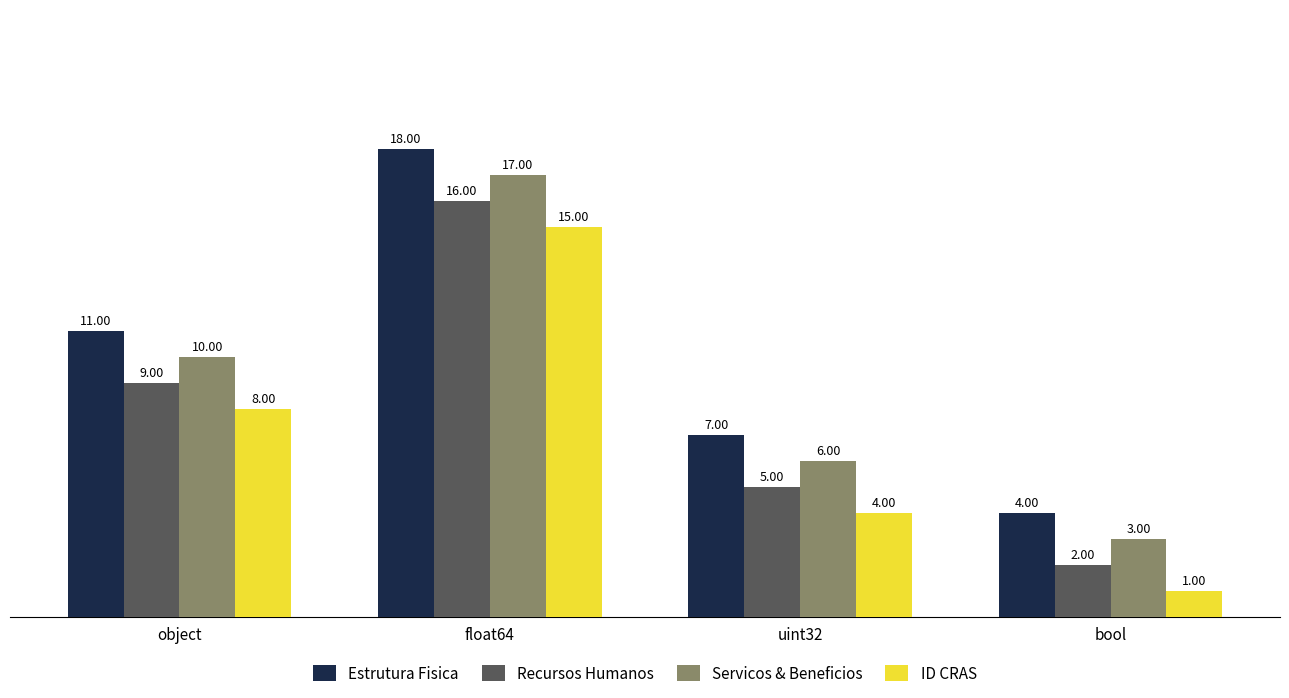

What is the maximum value shown in the chart?

18